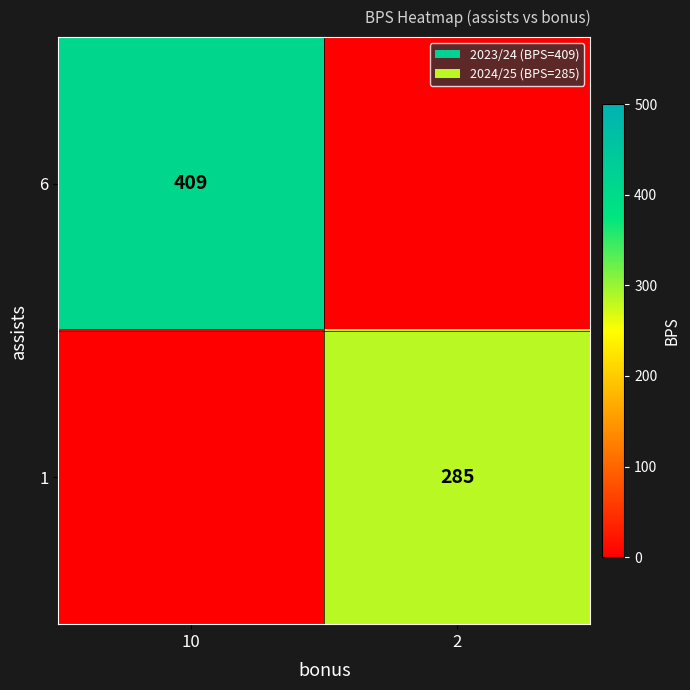

Is the value of 1 at 2 greater than the value of 6 at 10?

No